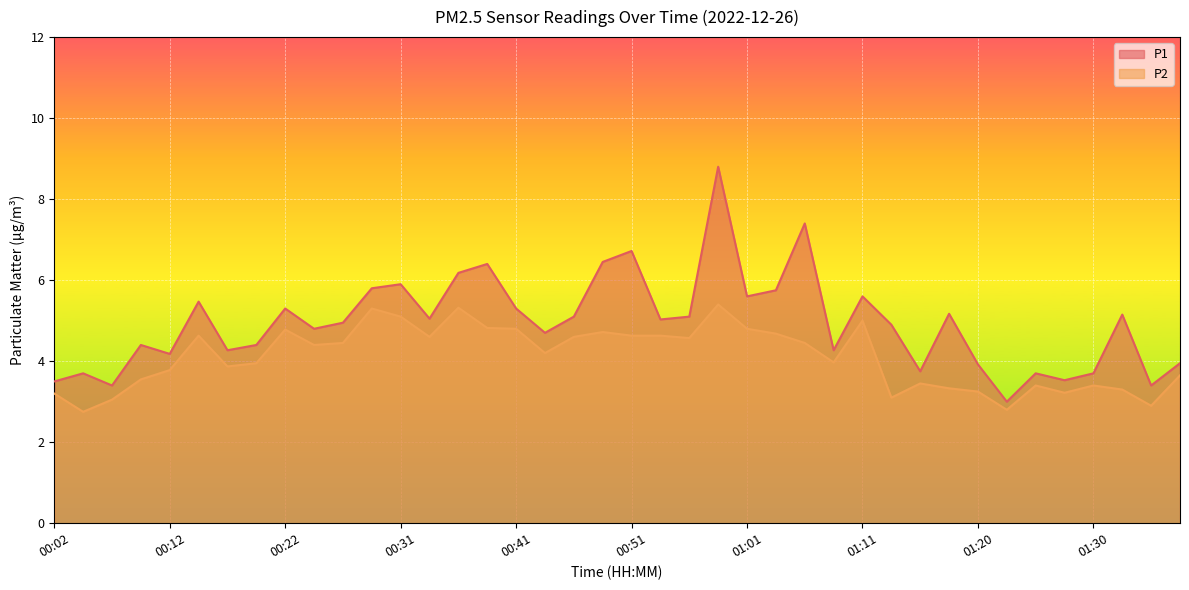

Which has a higher value, 00:24 or 00:36?

00:36